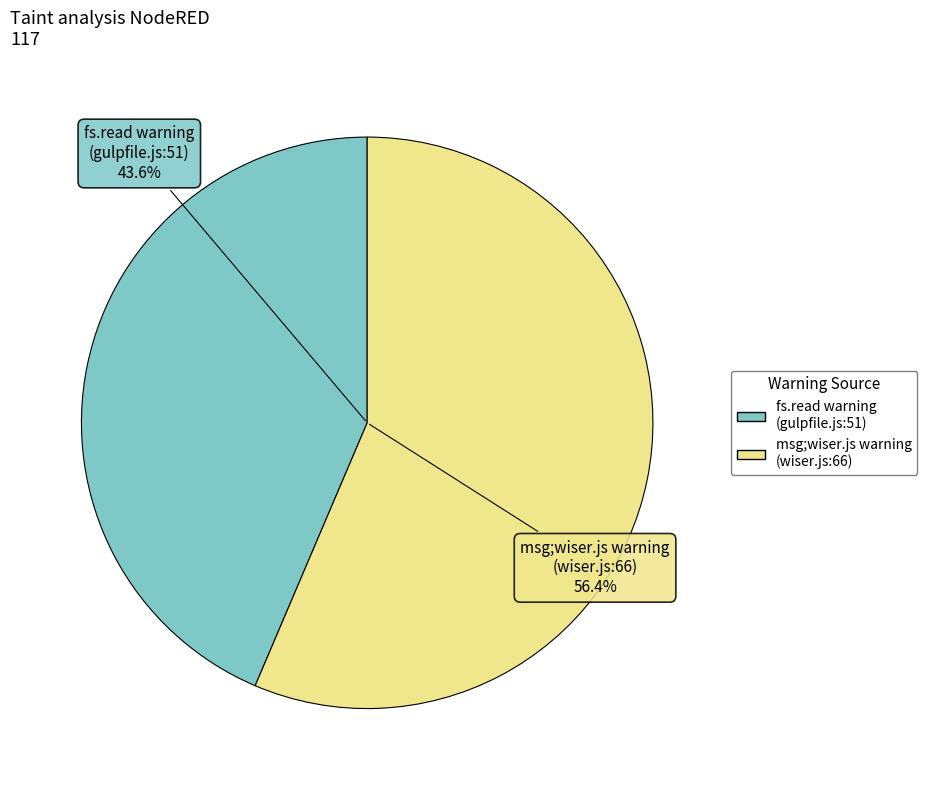

Rank the categories by value from highest to lowest.

FLOW_DESCR_START::Source: msg;wiser.js, FLOW_DESCR_START::Source: fs.read